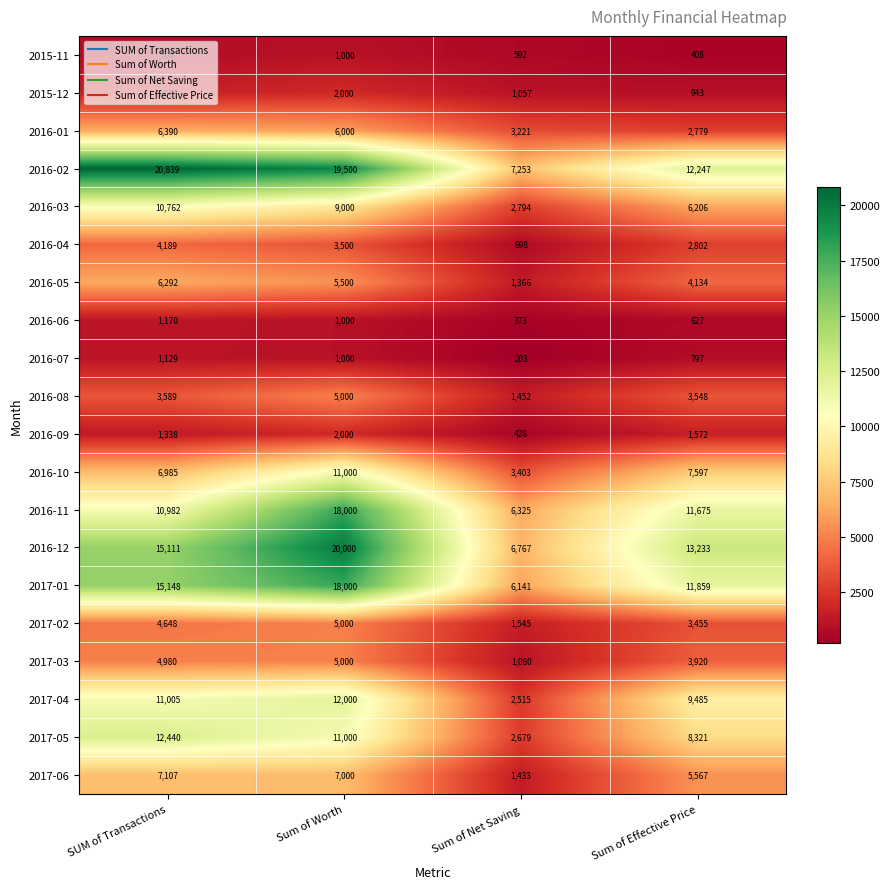

How many values in the 2017-03 series are below 4980?

2